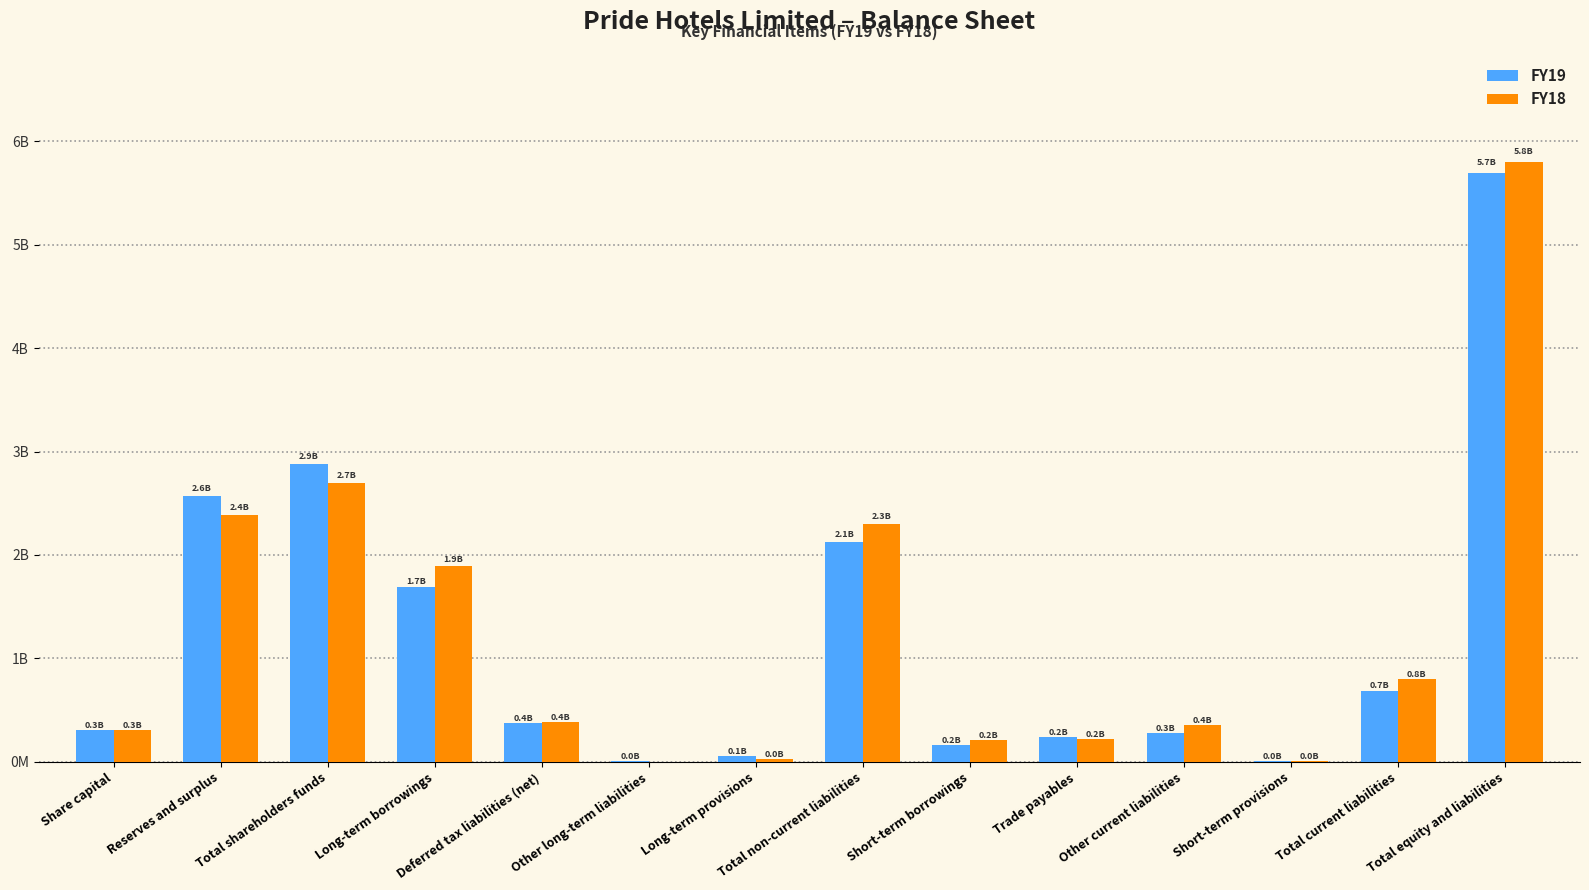

What are all the series names shown in the legend?

FY19, FY18